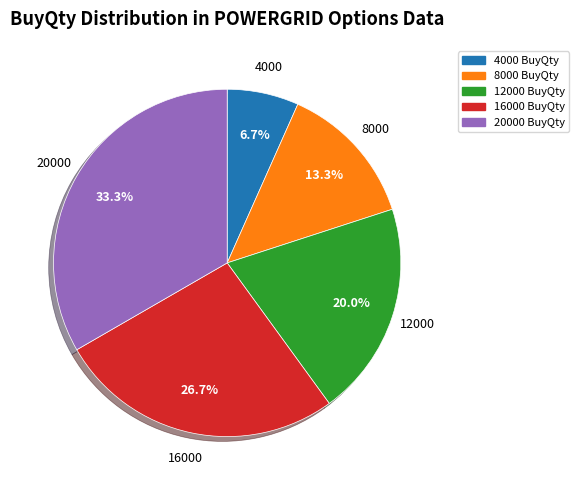

Which slice is the largest?

20000